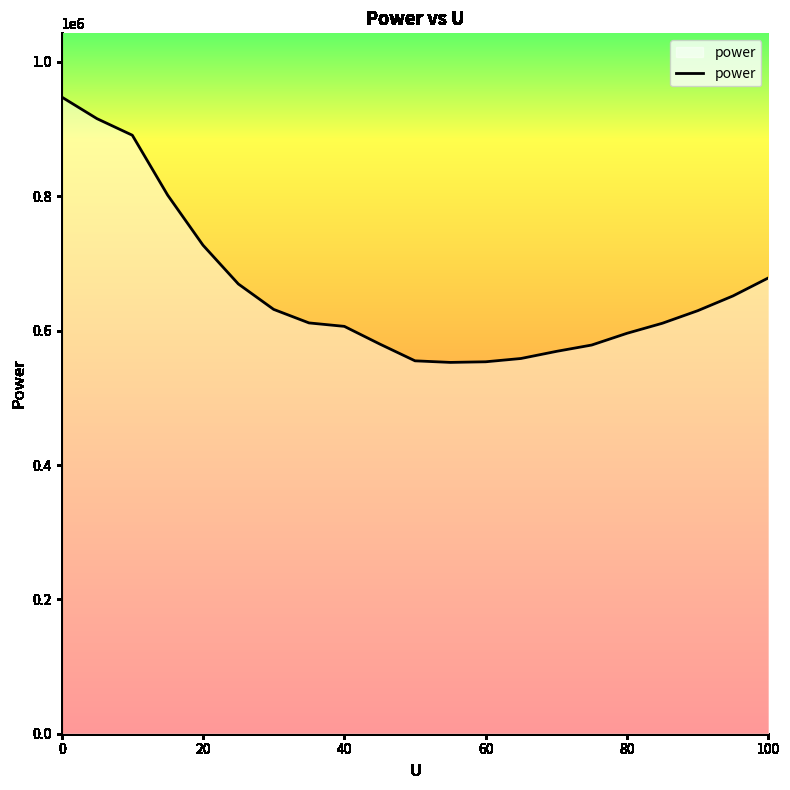

How many lines are shown in the chart?

1